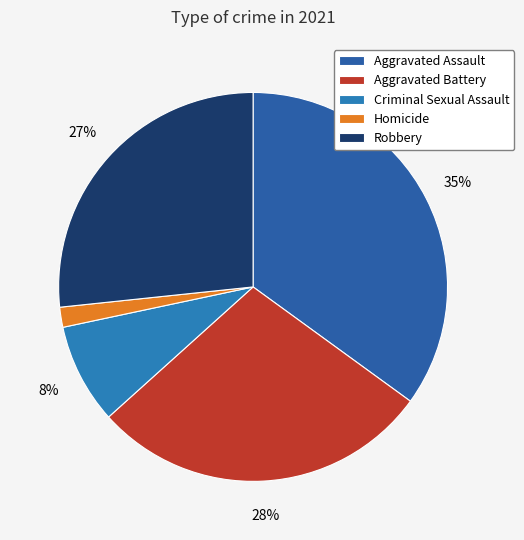

To the nearest percent, what is the average slice percentage?

20%